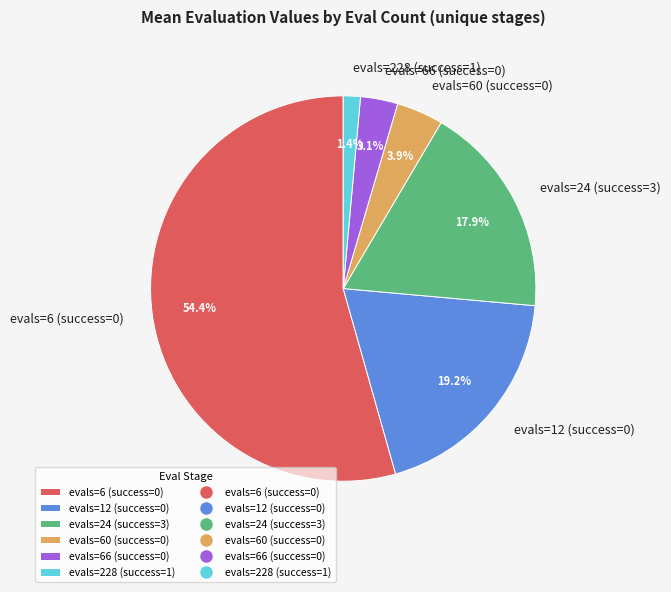

To the nearest percent, what is the difference between the largest and smallest slice percentages?

53%